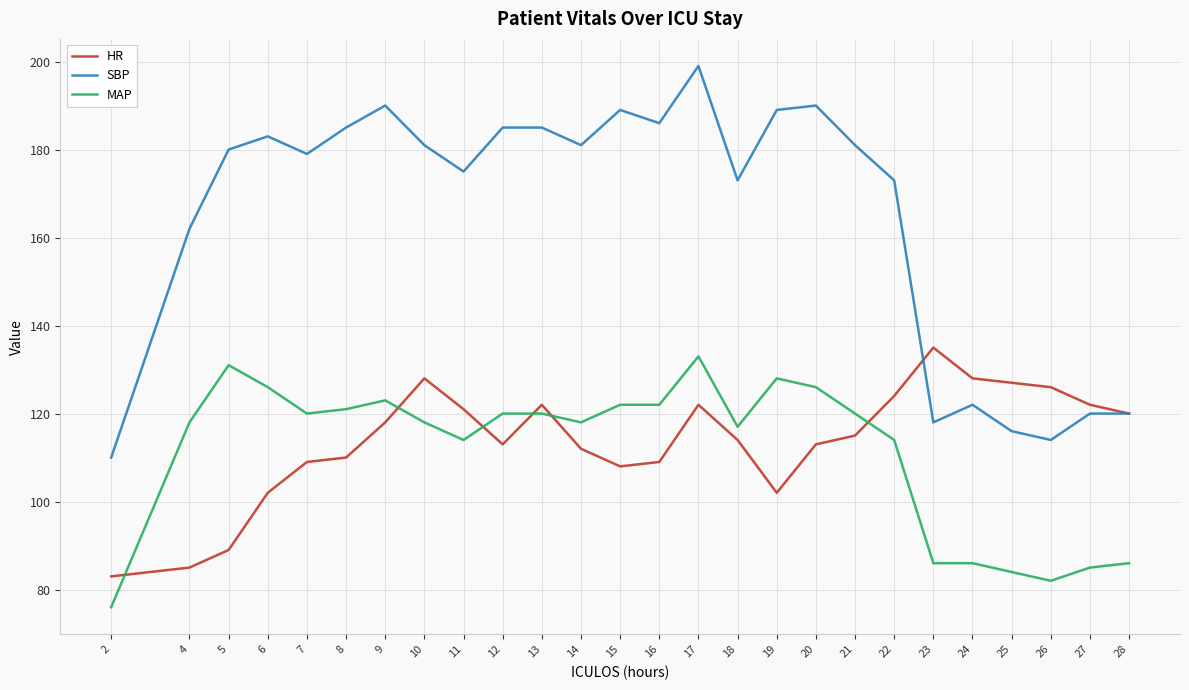

What is the greatest value displayed?

199